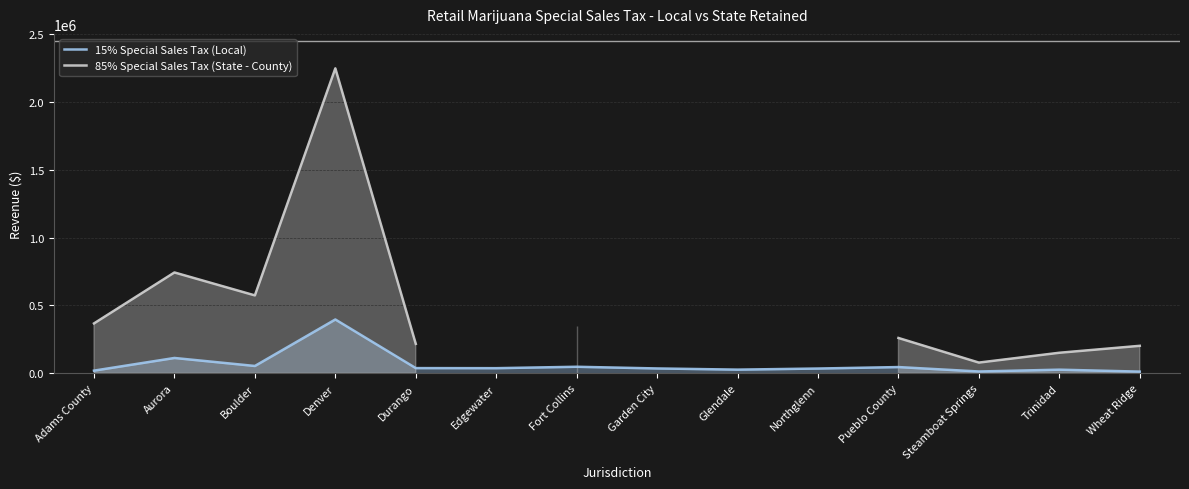

At which label is 15% Special Sales Tax (Local) closest to 204374?

Aurora